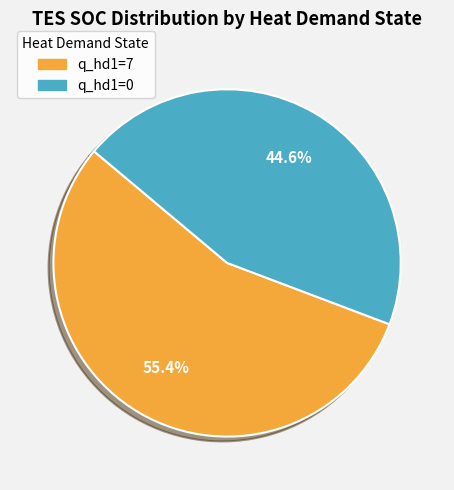

Does any single category account for the majority?

Yes